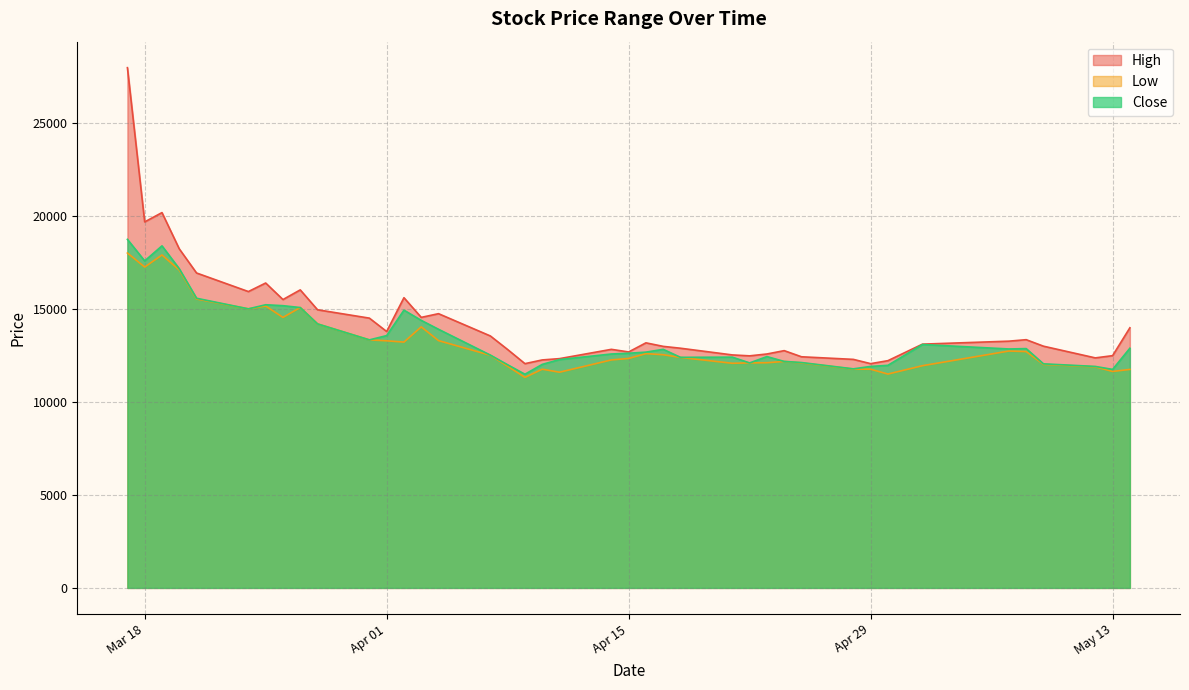

What are all the series names shown in the legend?

High, Low, Close